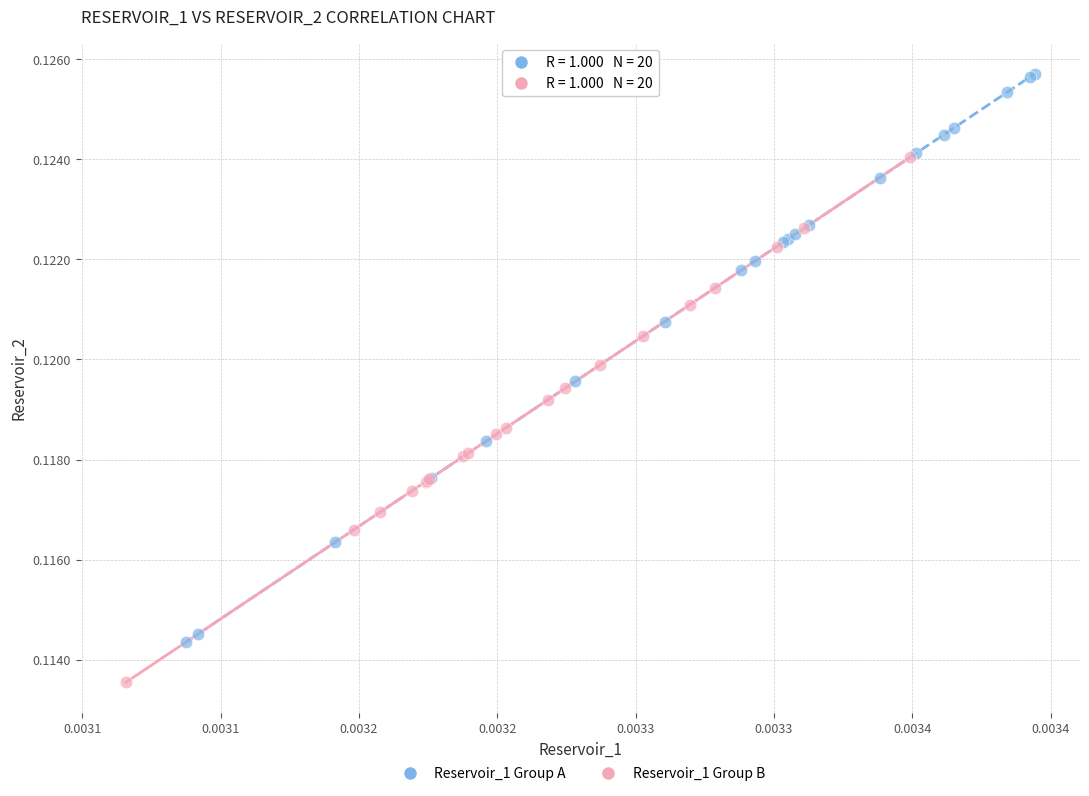

Which series contains the lowest Y value?

Reservoir_1 Group B